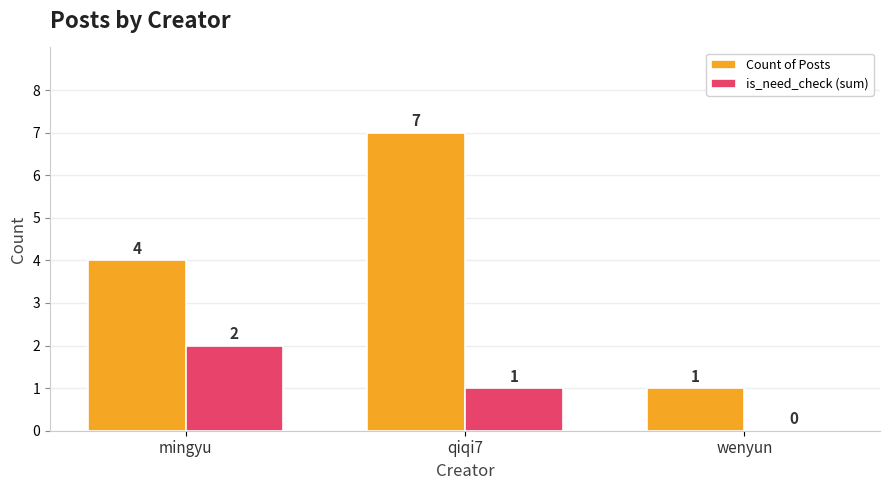

What are all the series names shown in the legend?

Count of Posts, is_need_check (sum)